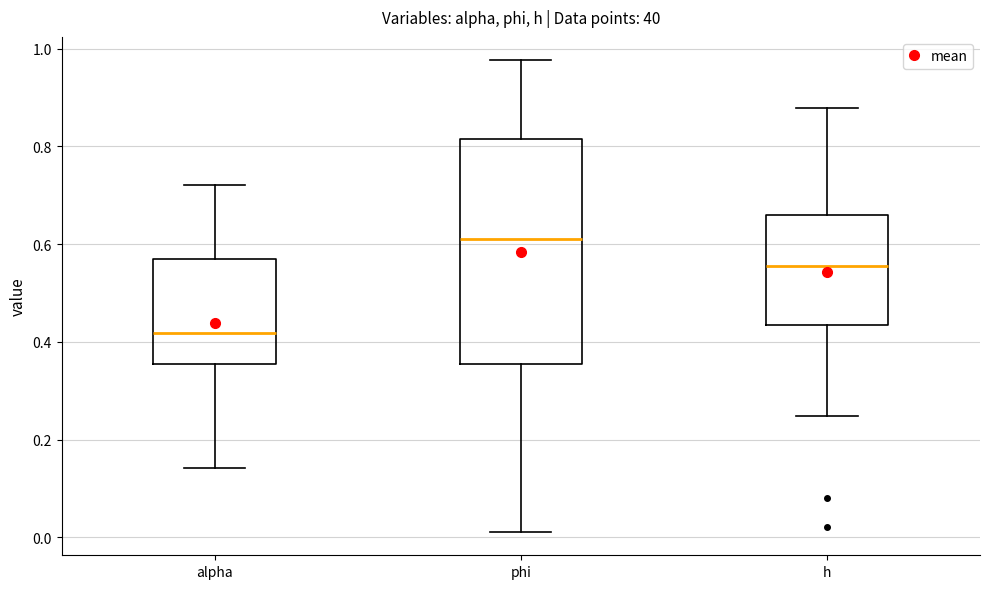

Reading left to right, transcribe this box plot: for each box, give where its median line is, the range the box spans, and where its two whiskers end, as read against the y-axis. The values are not printed on the chart, so give them approximately, as read against the axis.

alpha: median 0.42, box 0.36 to 0.56, whiskers 0.14 to 0.72
phi: median 0.60, box 0.36 to 0.82, whiskers 0.02 to 0.98
h: median 0.56, box 0.44 to 0.66, whiskers 0.24 to 0.88